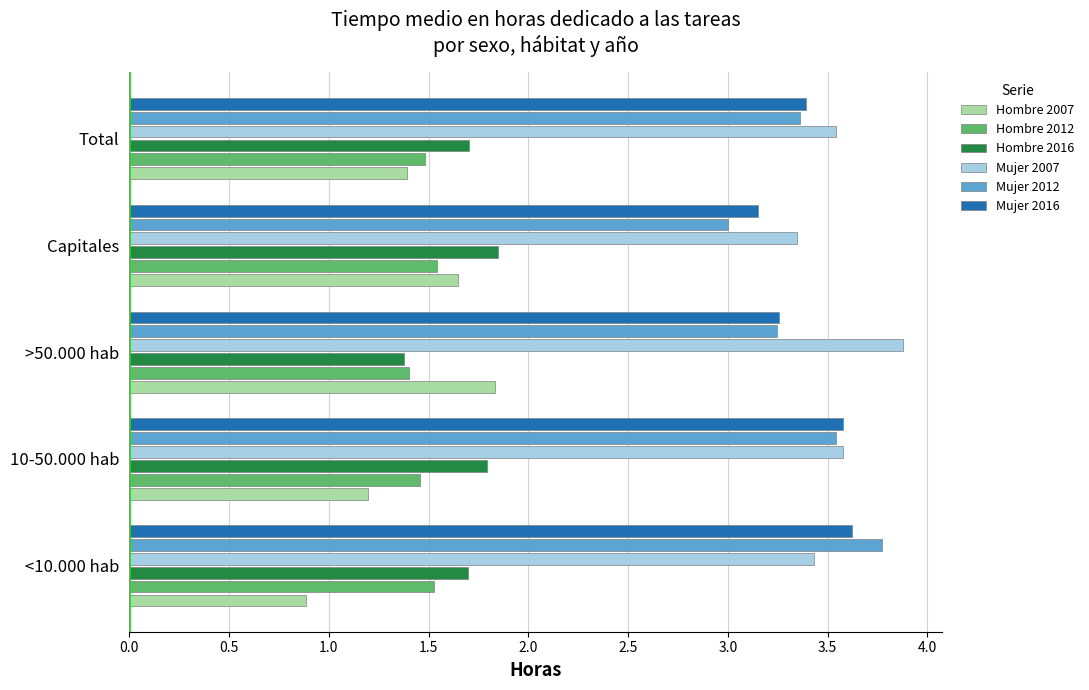

What is the difference between the maximum and minimum values in the Hombre 2007 series?

0.9